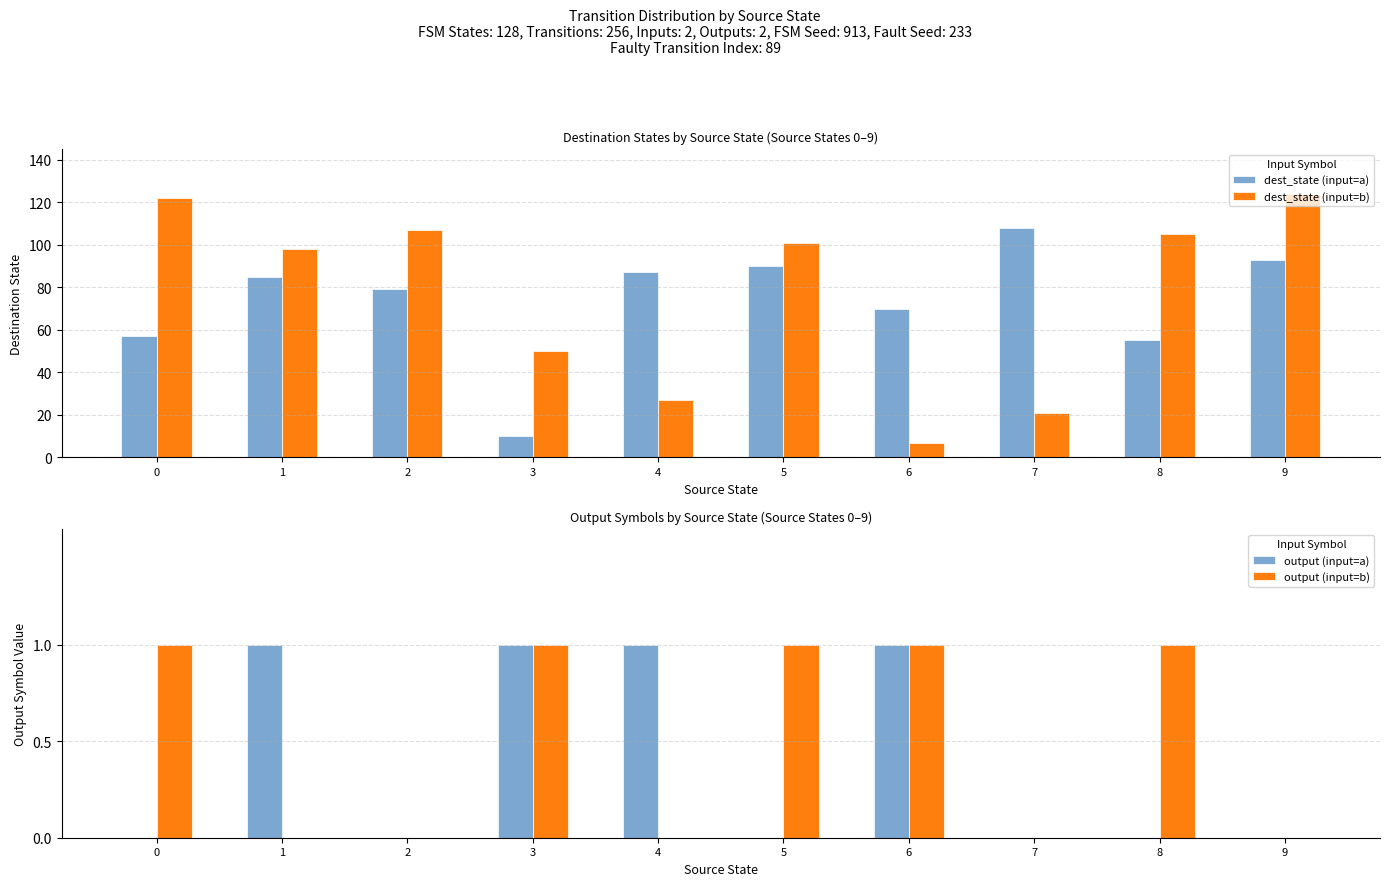

At how many categories does at least one series exceed 60?

9